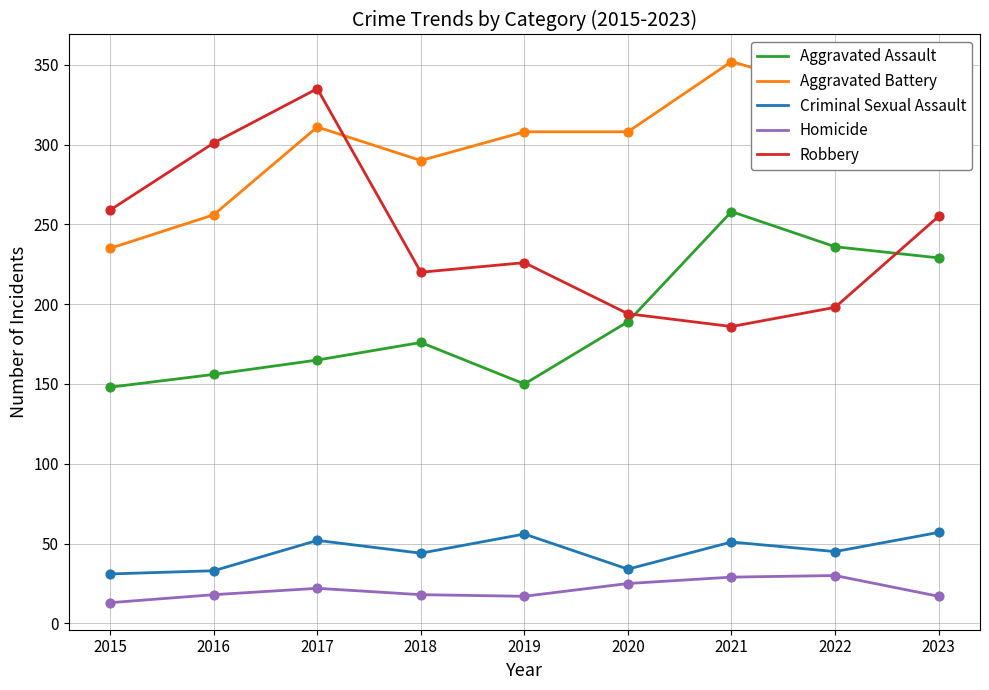

Which series has the largest total across all categories?

Aggravated Battery